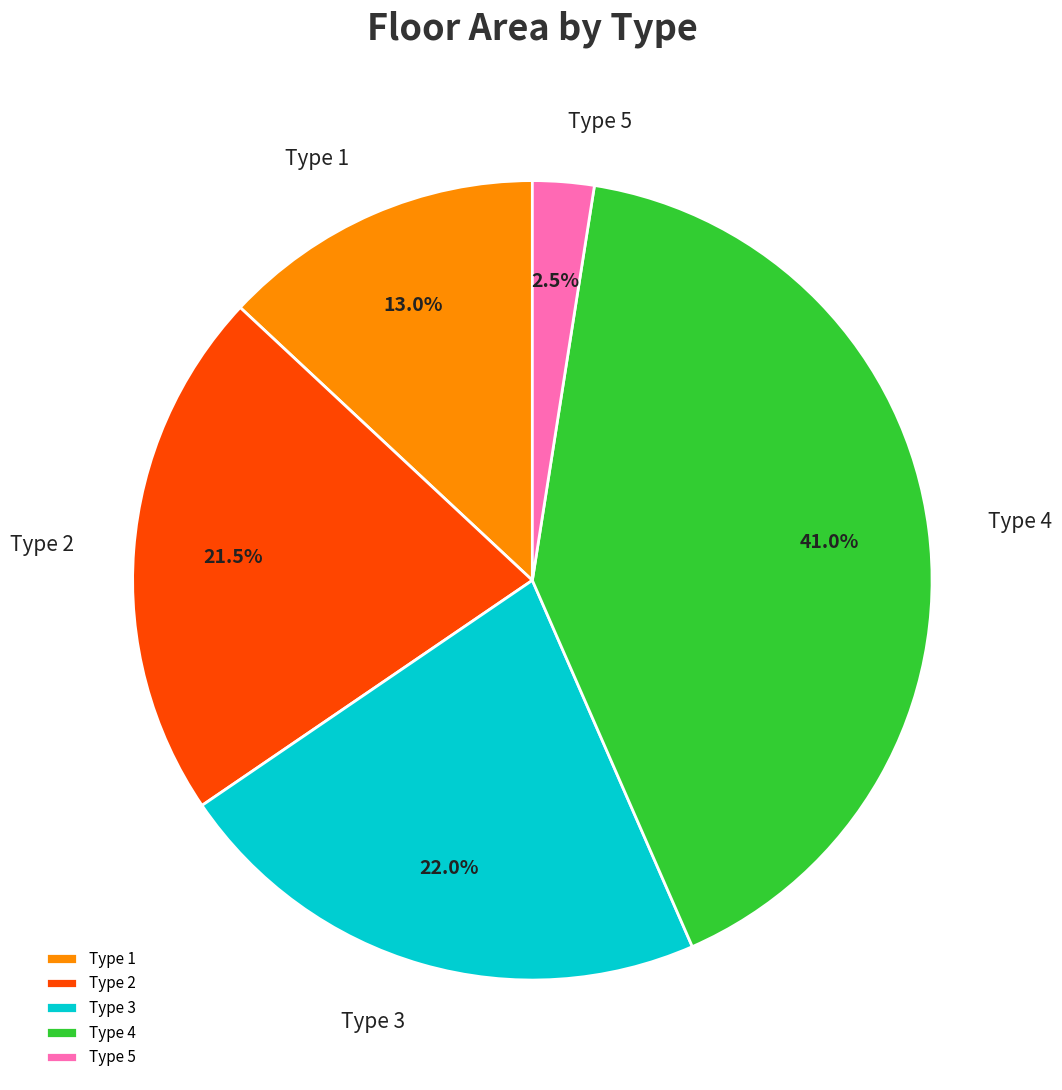

Rank the categories by value from highest to lowest.

Type 4, Type 3, Type 2, Type 1, Type 5